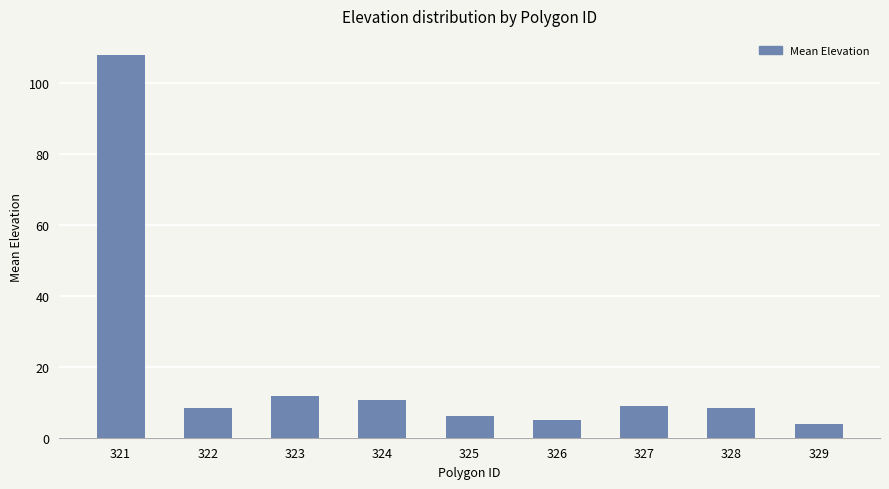

Are the bars grouped side by side (vs. stacked)?

No